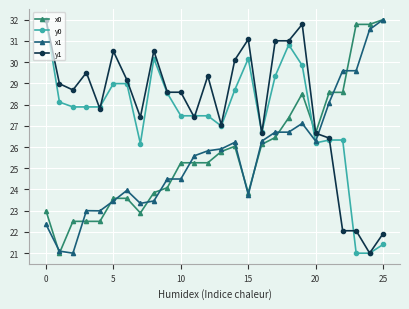

What is the value of the y1 point at the 23rd from the left?

22.1